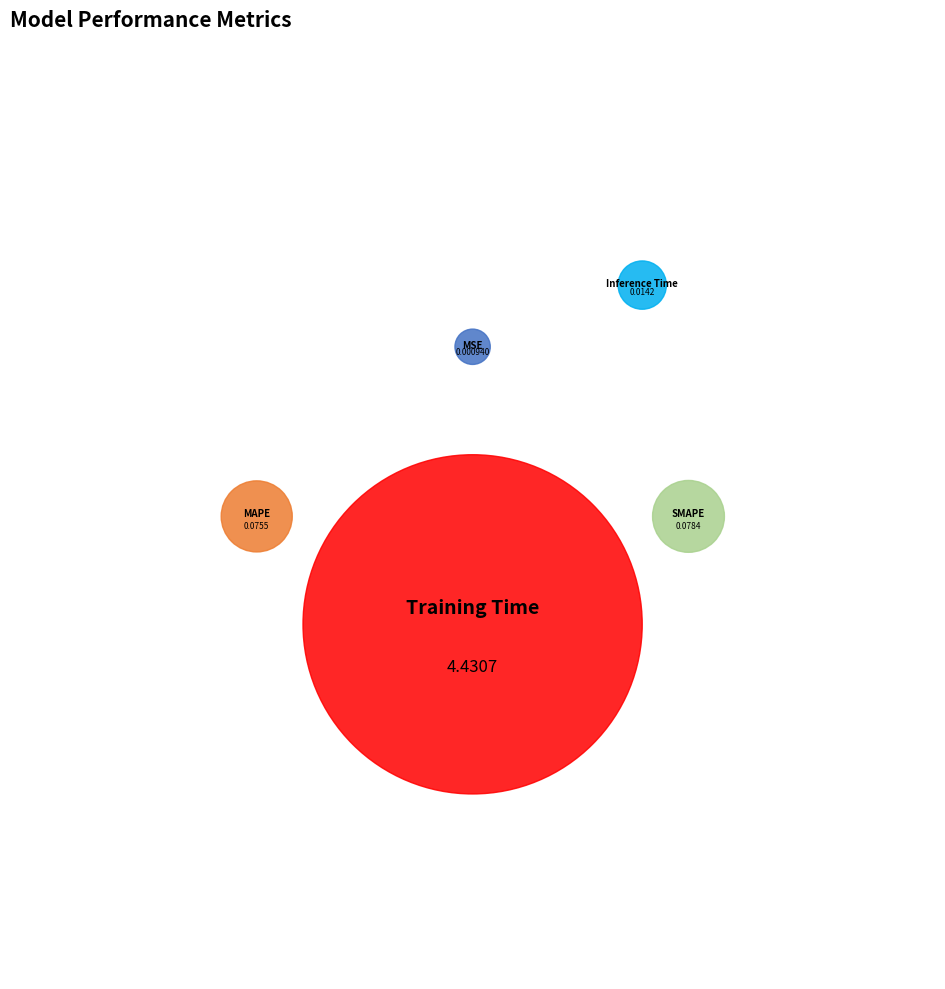

What is the change in value from SMAPE to Inference Time?

-0.1